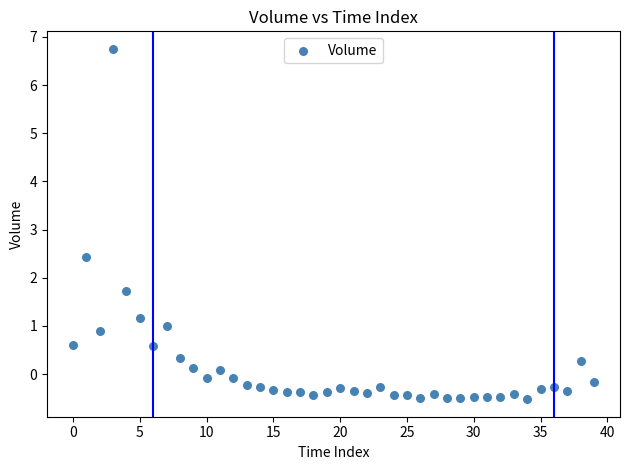

What is the range of Y values (max minus min)?

7.3